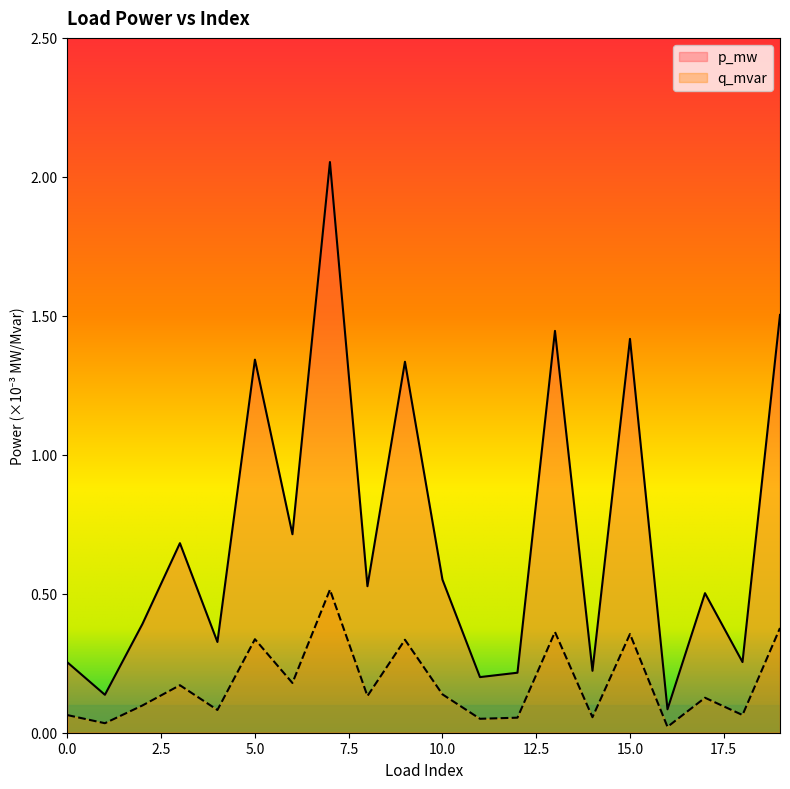

Rank the series by their maximum value, from highest to lowest.

p_mw, q_mvar